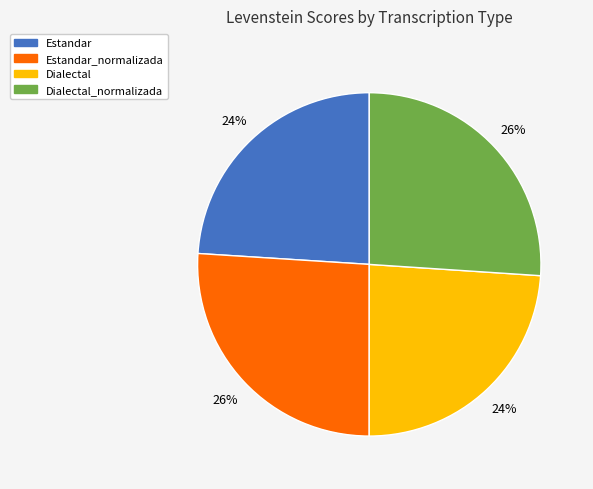

To the nearest percent, what portion does Dialectal represent?

24%